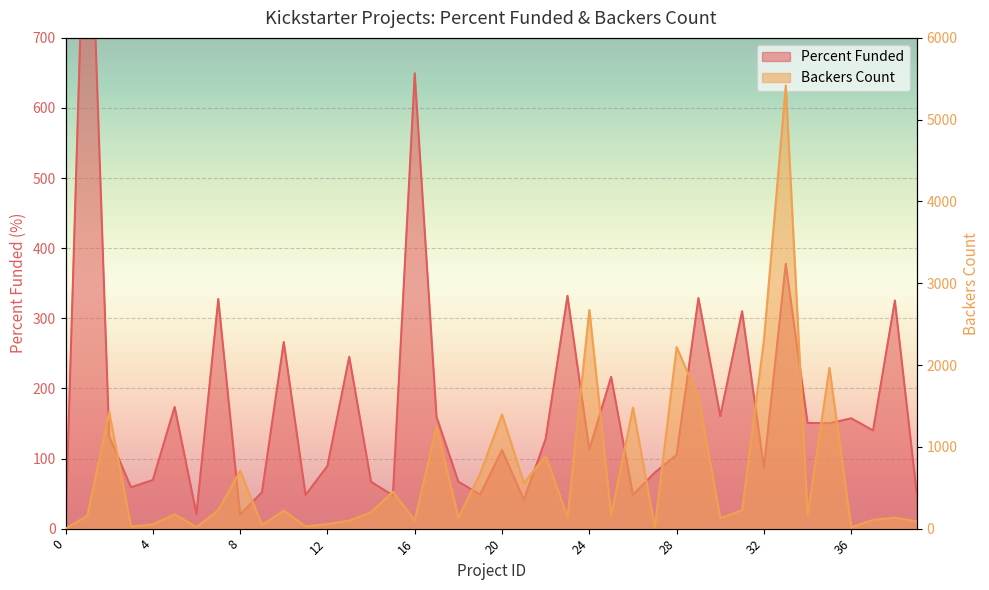

What is the difference between the highest and lowest values at 1?

882.0